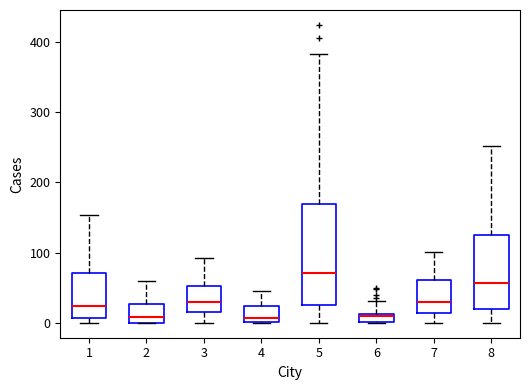

Which box is the tallest, from its lower edge to its upper edge?

5